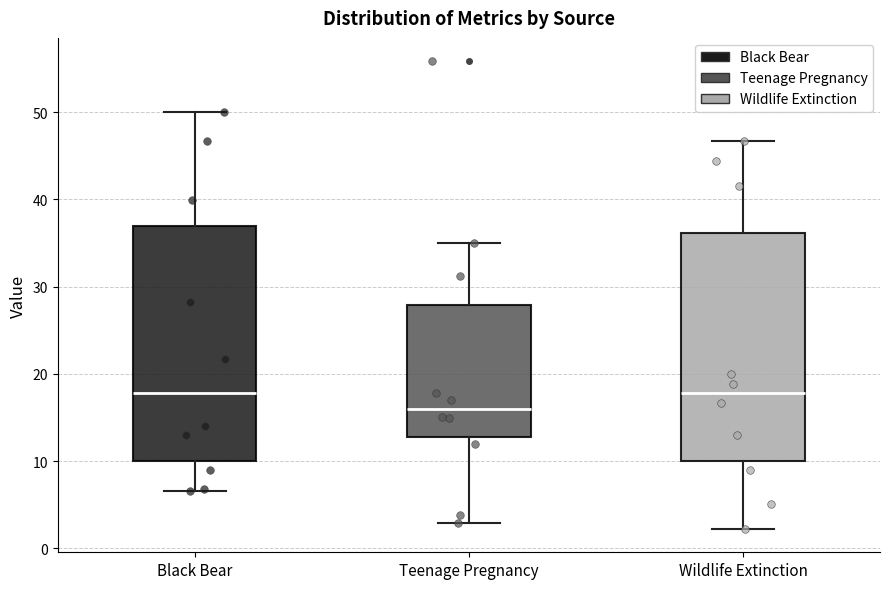

Reading left to right, transcribe this box plot: for each box, give where its median line is, the range the box spans, and where its two whiskers end, as read against the y-axis. The values are not printed on the chart, so give them approximately, as read against the axis.

Black Bear: median 18, box 10 to 37, whiskers 7 to 50
Teenage Pregnancy: median 16, box 13 to 28, whiskers 3 to 35
Wildlife Extinction: median 18, box 10 to 36, whiskers 2 to 47